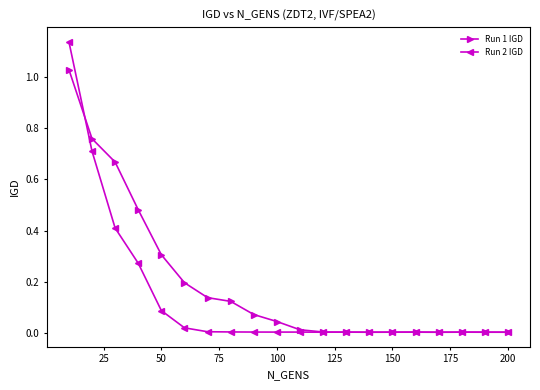

What is the sum of all Run 2 IGD values?

2.7